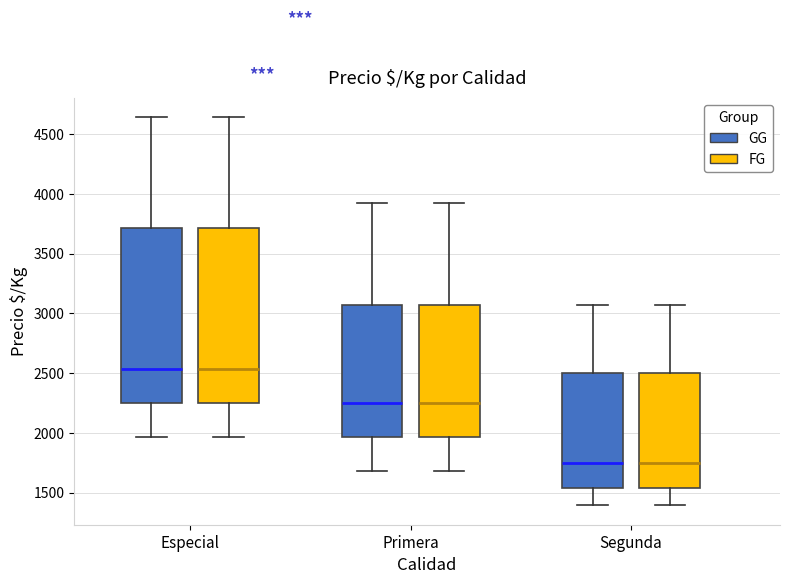

Reading left to right, read every box against the y-axis: the position of its median line, the range the box covers, and the ends of its whiskers. The values are not printed on the chart, so give them approximately, as read against the axis.

Especial (GG): median 2550, box 2250 to 3700, whiskers 1950 to 4650
Especial (FG): median 2550, box 2250 to 3700, whiskers 1950 to 4650
Primera (GG): median 2250, box 1950 to 3050, whiskers 1700 to 3950
Primera (FG): median 2250, box 1950 to 3050, whiskers 1700 to 3950
Segunda (GG): median 1750, box 1550 to 2500, whiskers 1400 to 3050
Segunda (FG): median 1750, box 1550 to 2500, whiskers 1400 to 3050